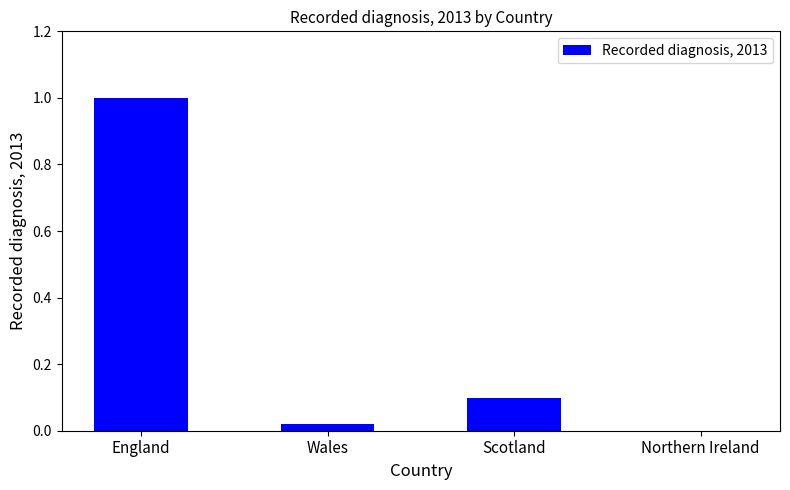

What is the maximum value shown in the chart?

1.0